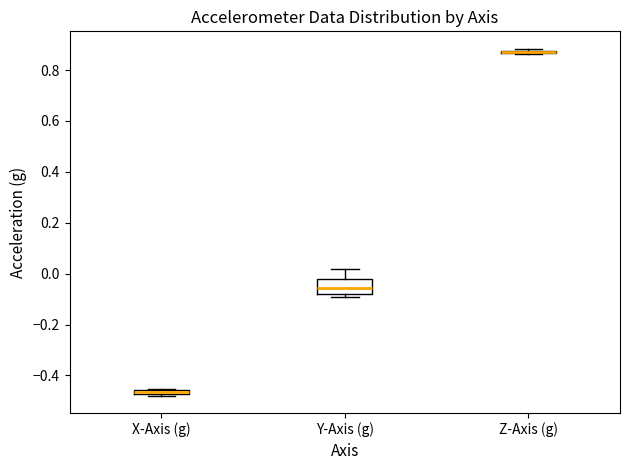

Comparing the boxes themselves (not the whiskers), which one is the tallest?

Y-Axis (g)